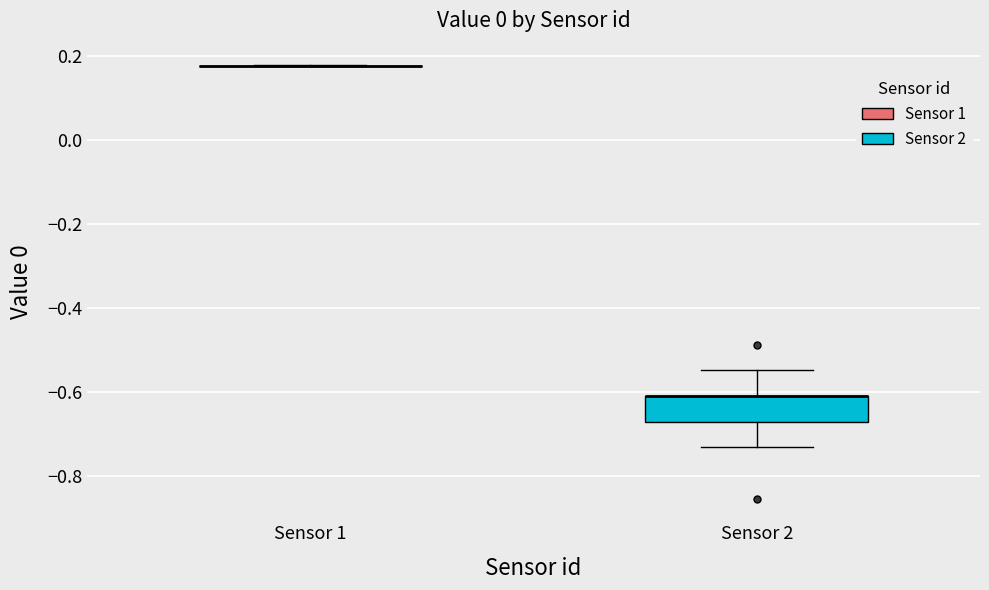

Reading left to right, read every box against the y-axis: the position of its median line, the range the box covers, and the ends of its whiskers. The values are not printed on the chart, so give them approximately, as read against the axis.

Sensor 1: box collapsed to a line at 0.18, whiskers 0.18 to 0.18
Sensor 2: median -0.62 (drawn on the box's upper edge), box -0.68 to -0.62, whiskers -0.74 to -0.54